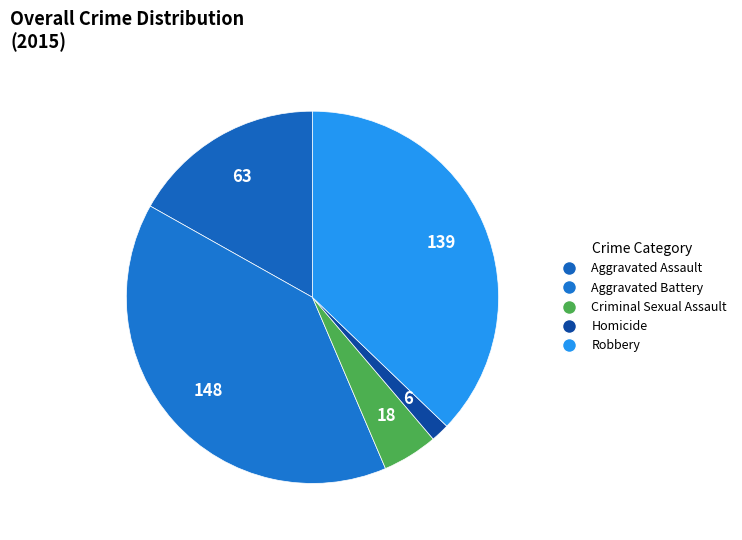

True or false: Robbery accounts for 25% of the total.

False